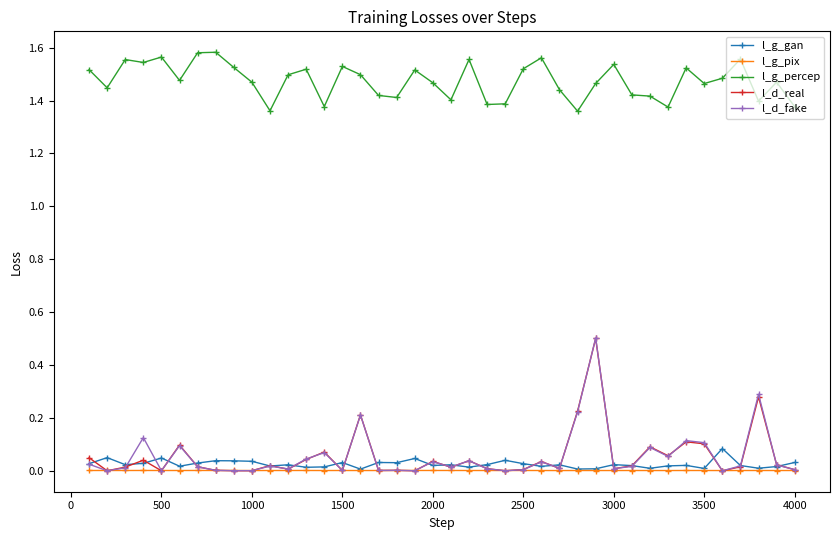

How many lines are shown in the chart?

5